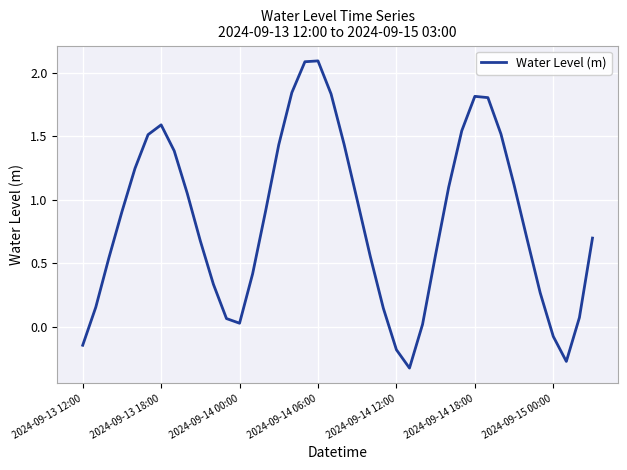

What is the difference between the maximum and minimum values?

2.4